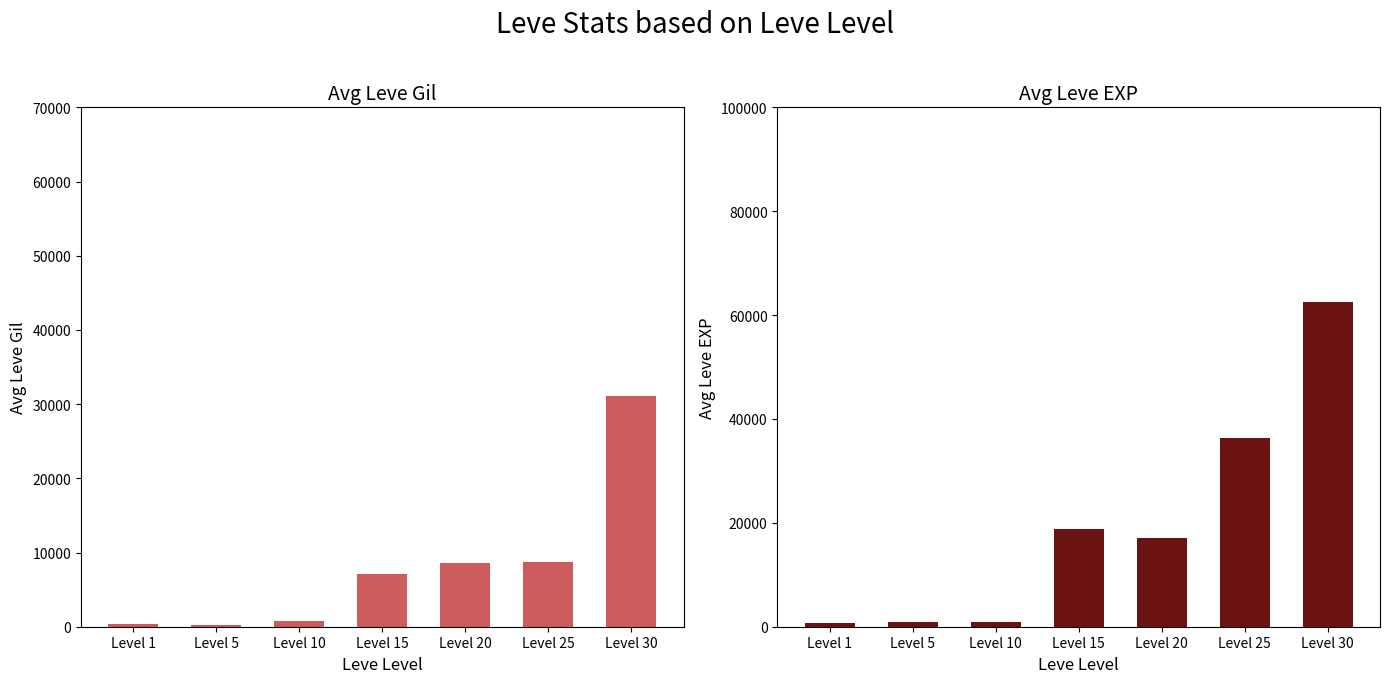

What is the difference between the second highest and minimum values in the Avg Leve Gil series?

8440